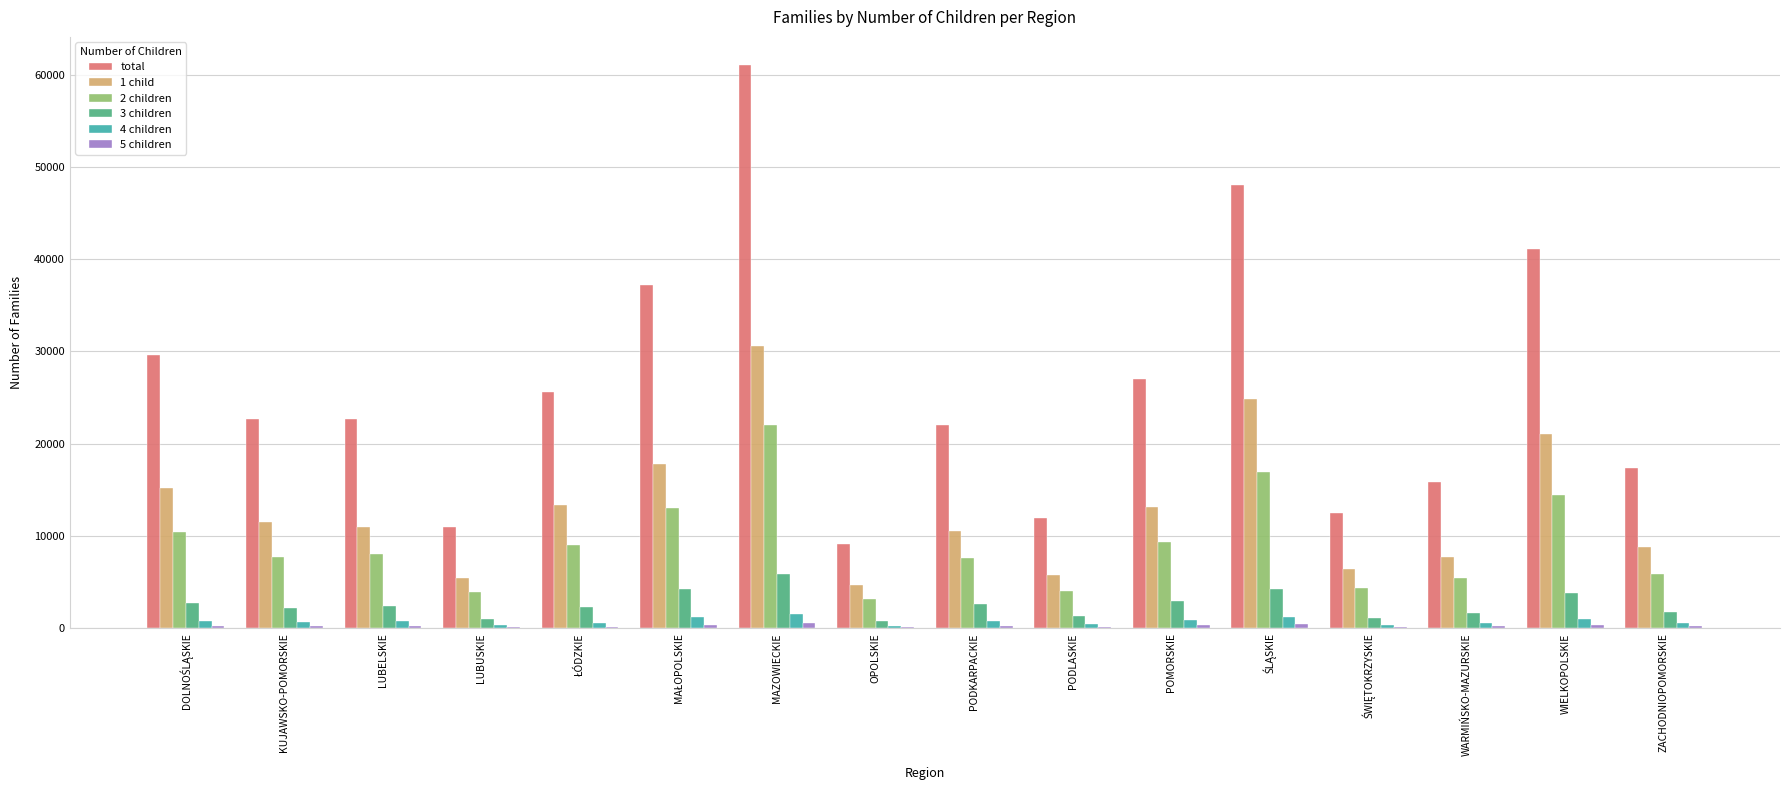

Is it true that 1 child equals 1846 at WARMIŃSKO-MAZURSKIE?

False